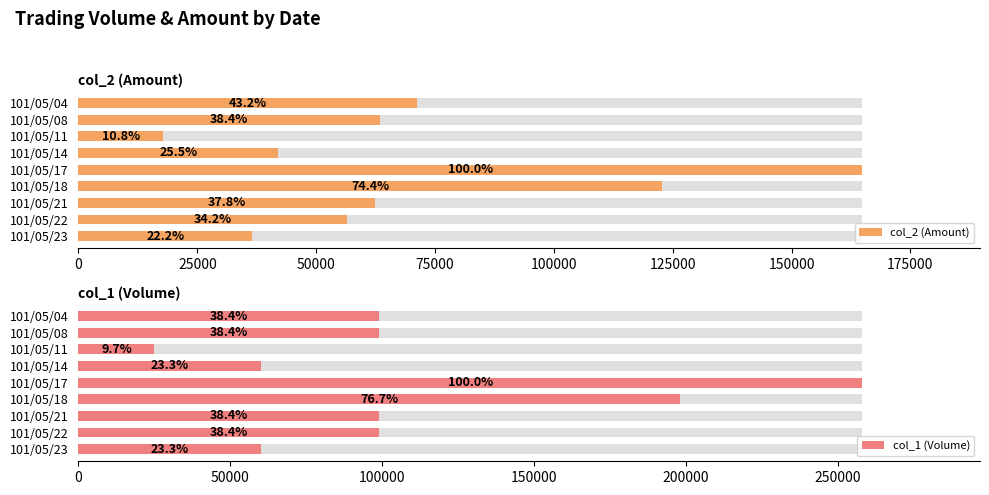

Rank the series at 101/05/22 from highest to lowest value.

col_1 (Volume), col_2 (Amount)